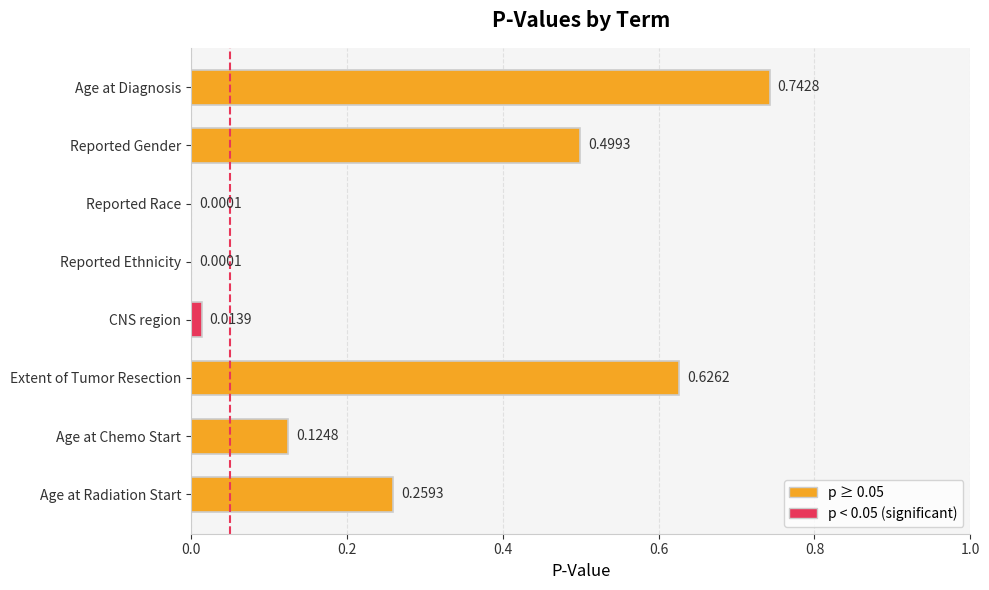

At which category does the chart reach its peak across all series?

Age at Diagnosis